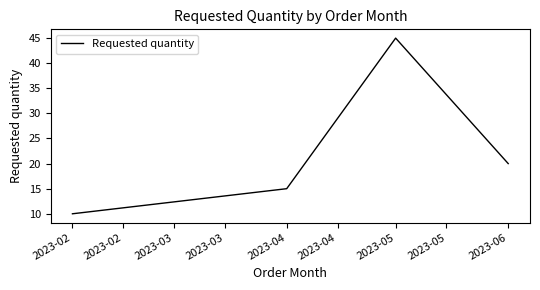

How many values are below 20?

2